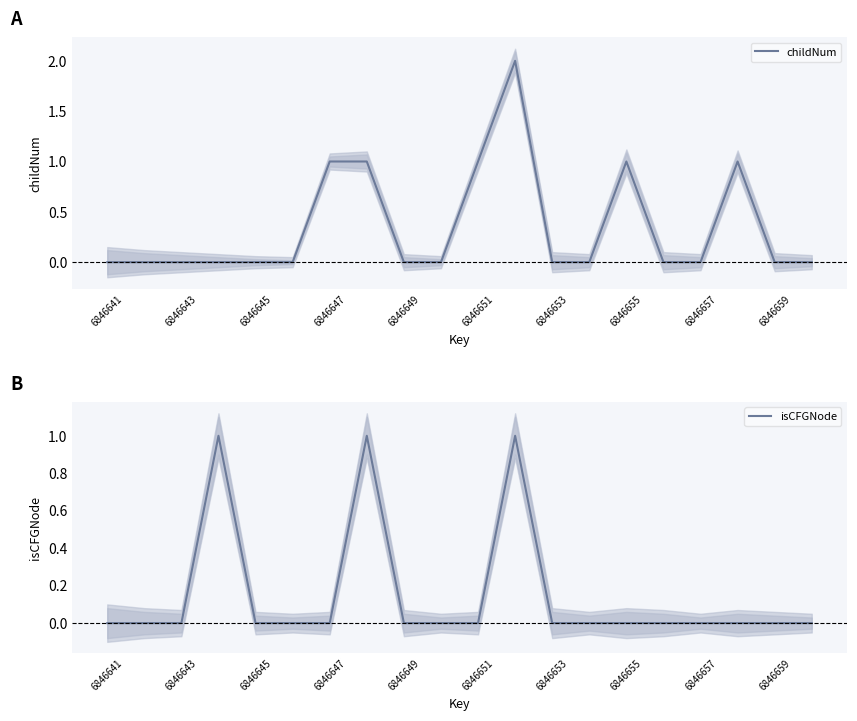

True or false: childNum has a value of -1 at 6846657.

False